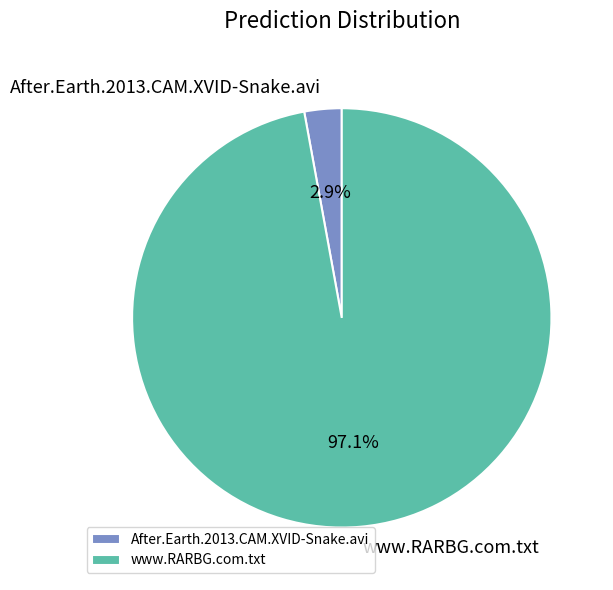

Does any single category account for the majority?

Yes